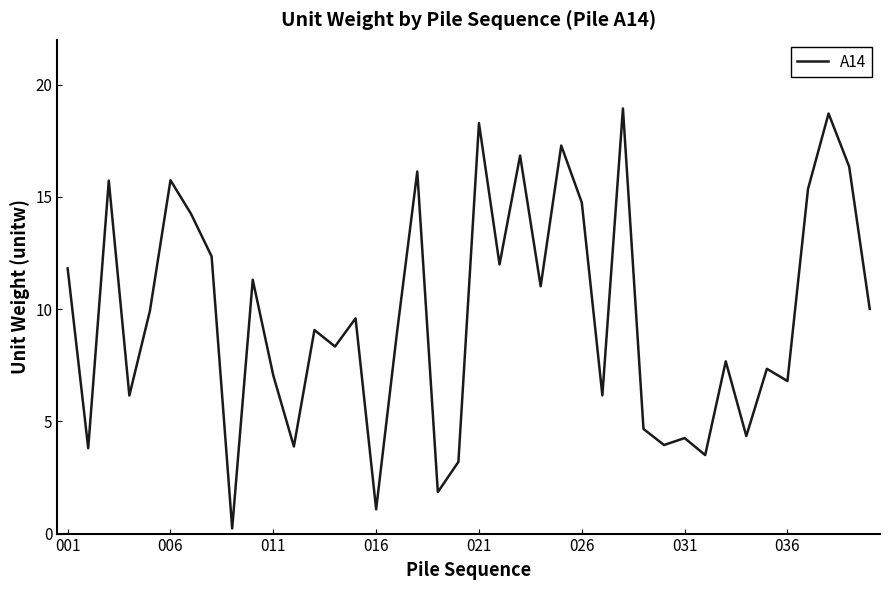

What is the greatest value displayed?

18.9